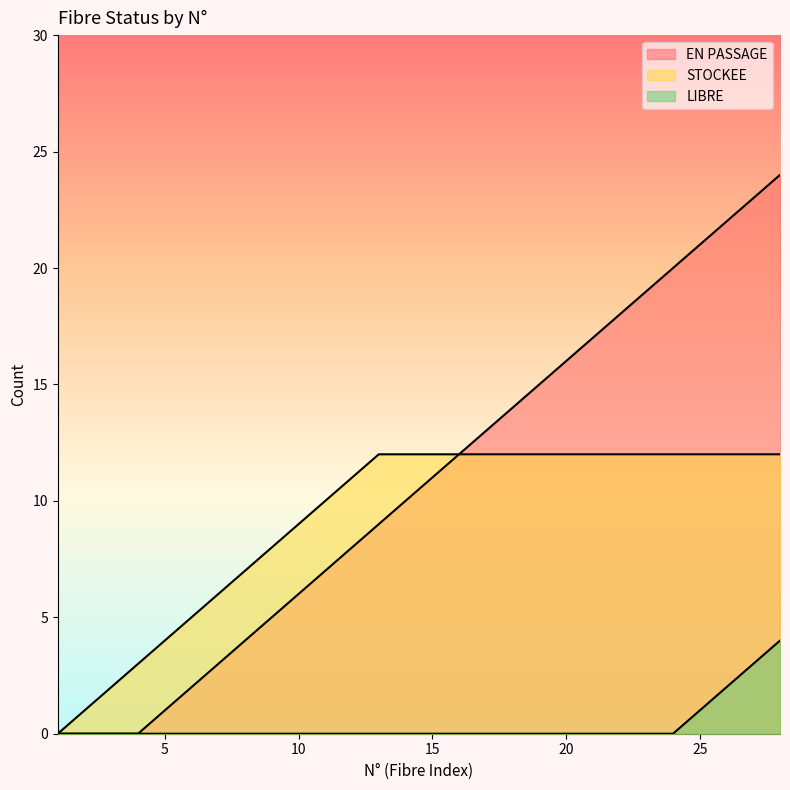

Does the chart have visible grid lines?

No